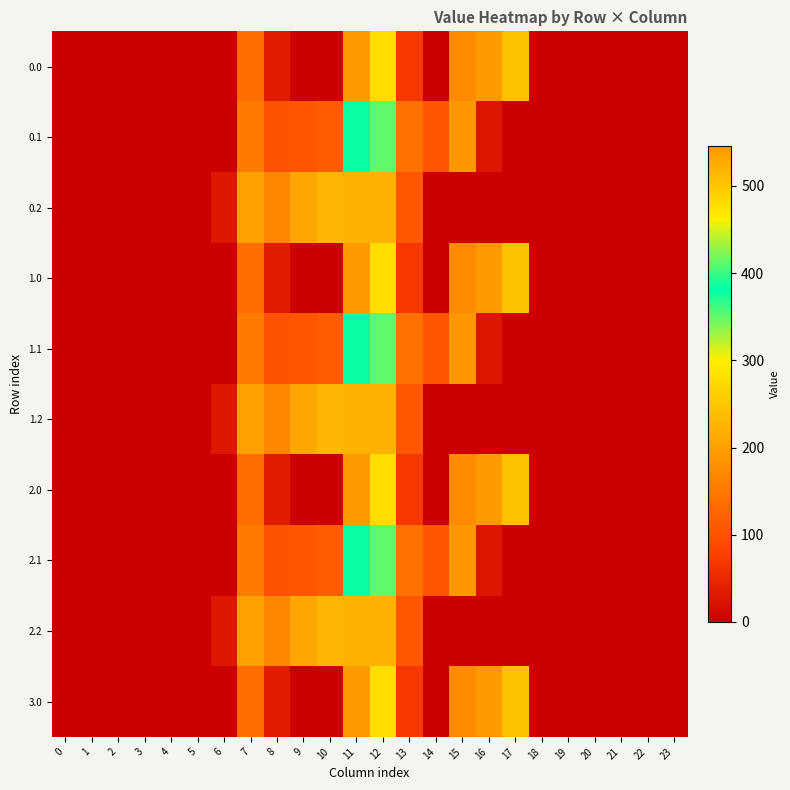

List the series in order of their peak value, highest first.

0.0, 1.0, 2.0, 3.0, 0.1, 1.1, 2.1, 0.2, 1.2, 2.2